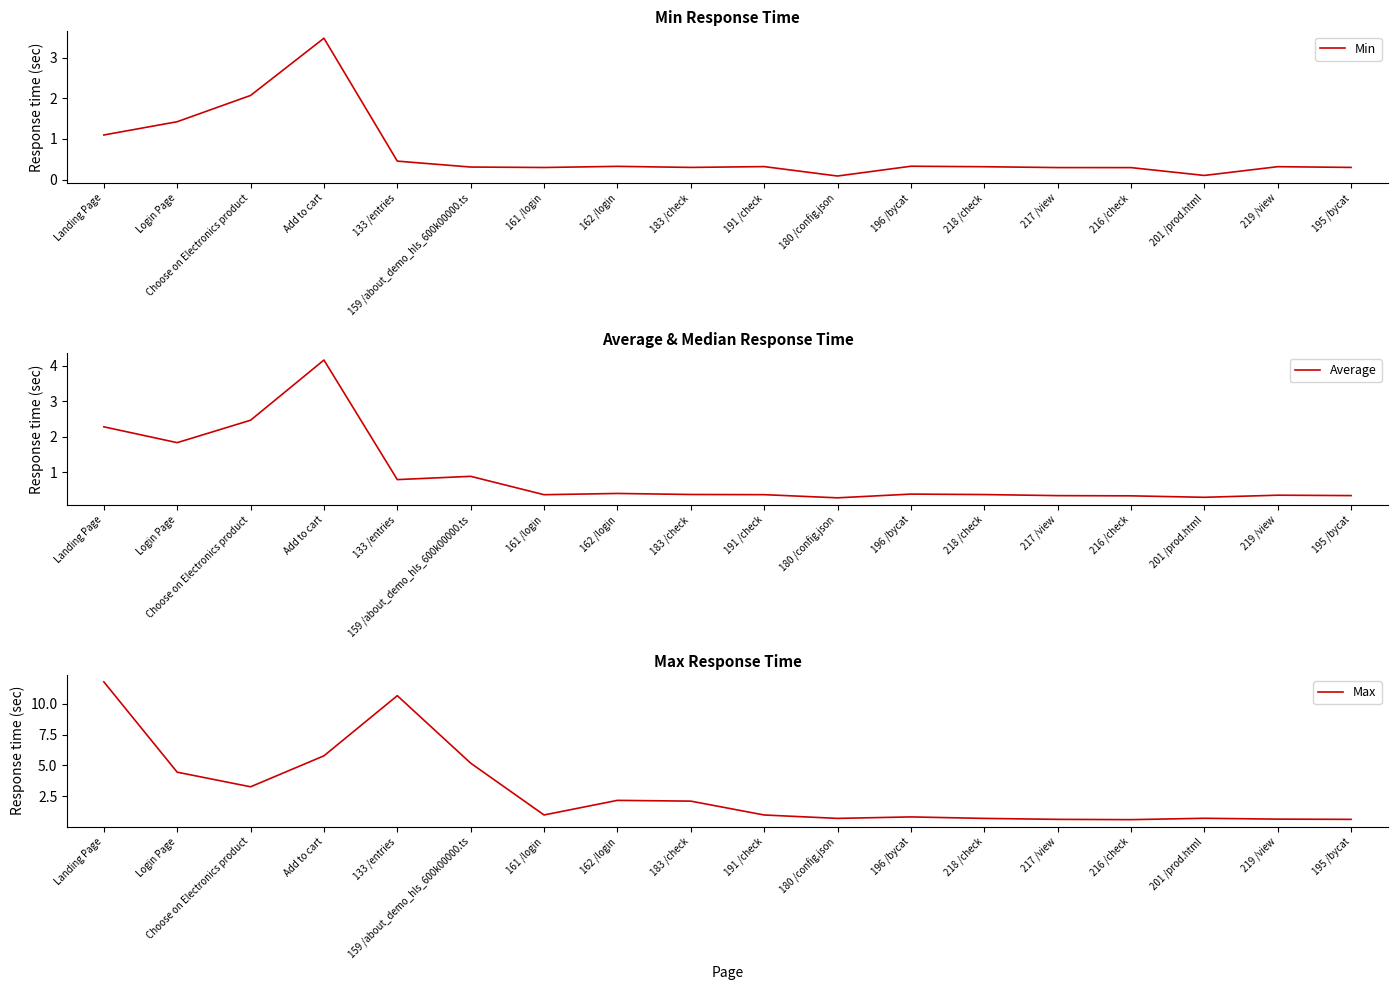

What value does the Average series have at 183 /check?

0.4